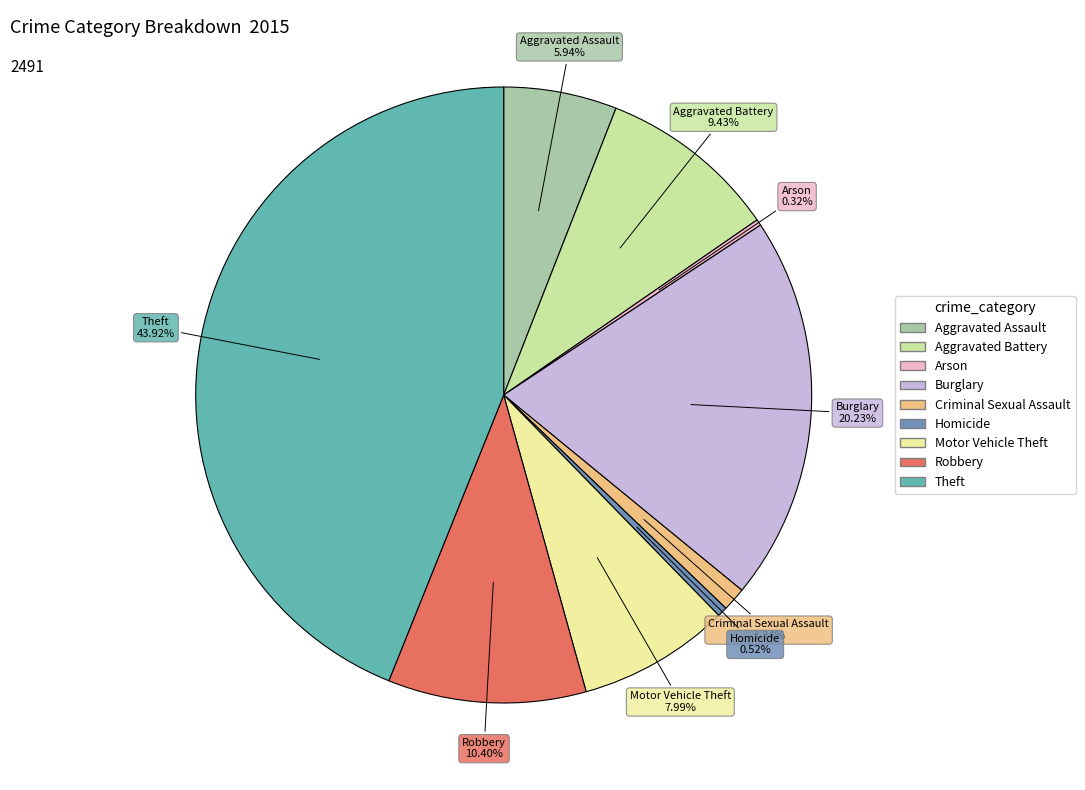

How many segments does this pie chart have?

9